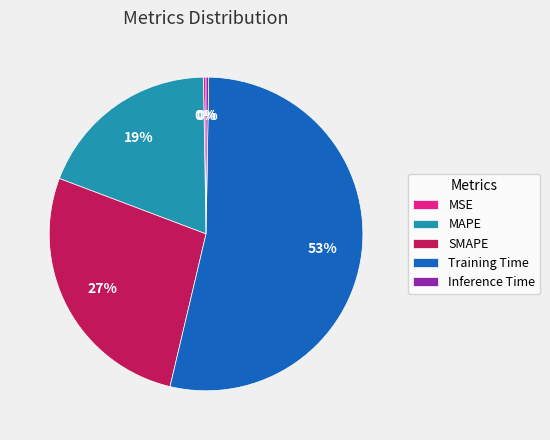

What percentage is the SMAPE slice, to the nearest percent?

27%